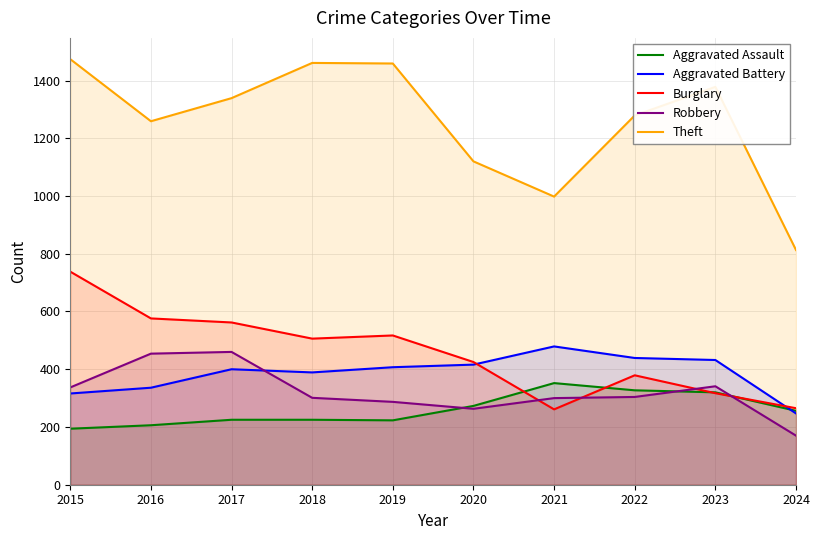

Between 2018 and 2020, which is larger?

2020